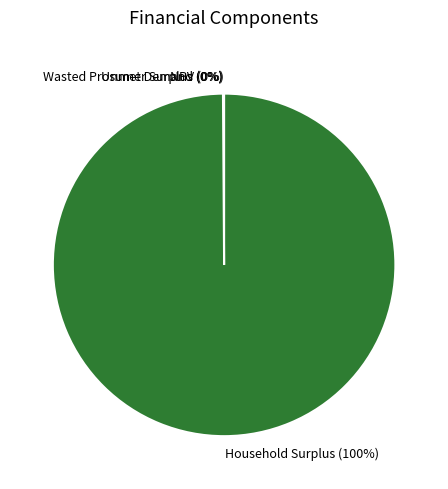

The Household Surplus slice represents 100% of the pie. True or false?

True